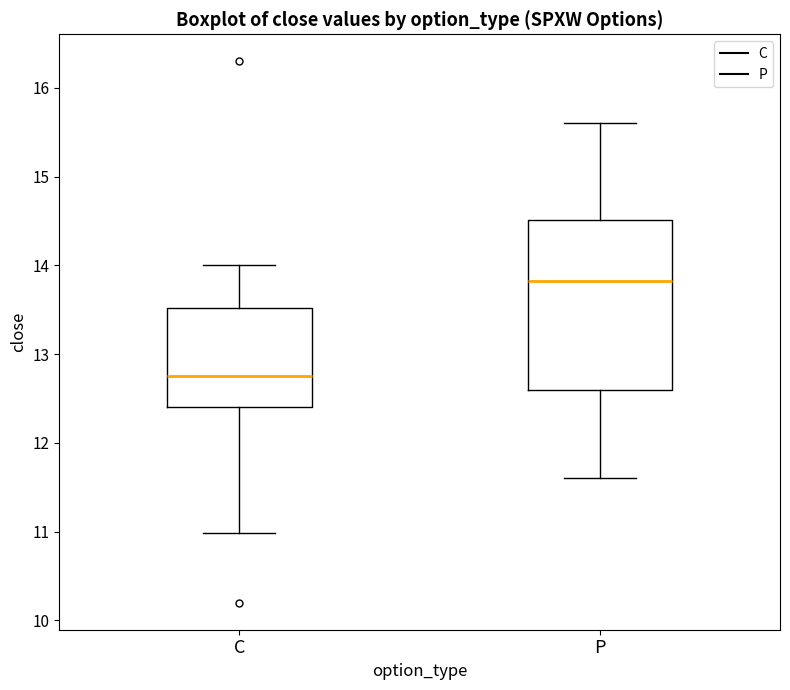

Comparing the boxes themselves (not the whiskers), which one is the tallest?

P